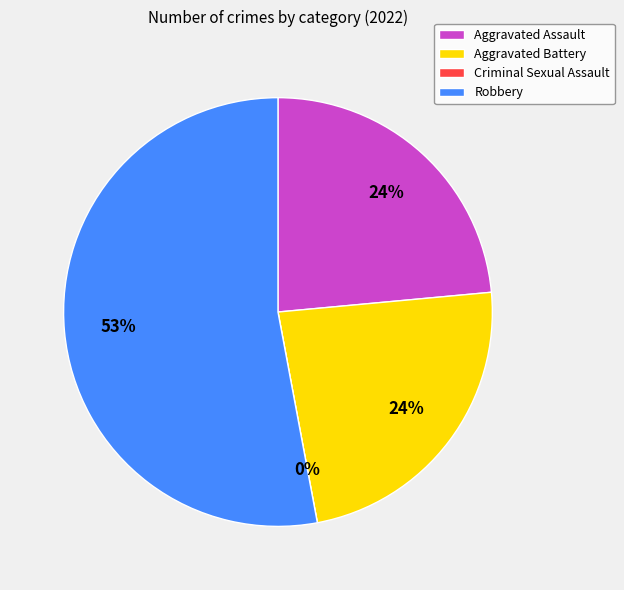

Count the number of slices in the pie.

4